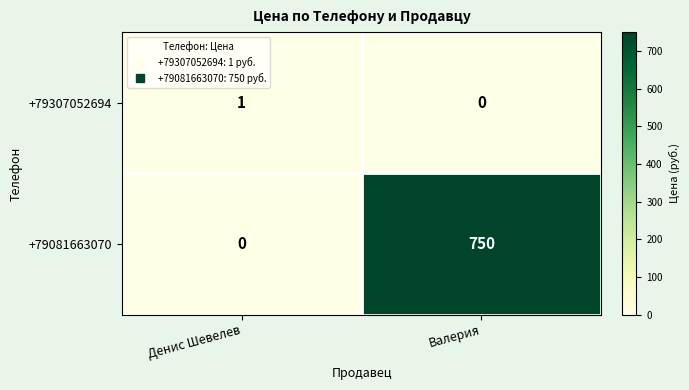

At which label is +79081663070 closest to 375?

Денис Шевелев